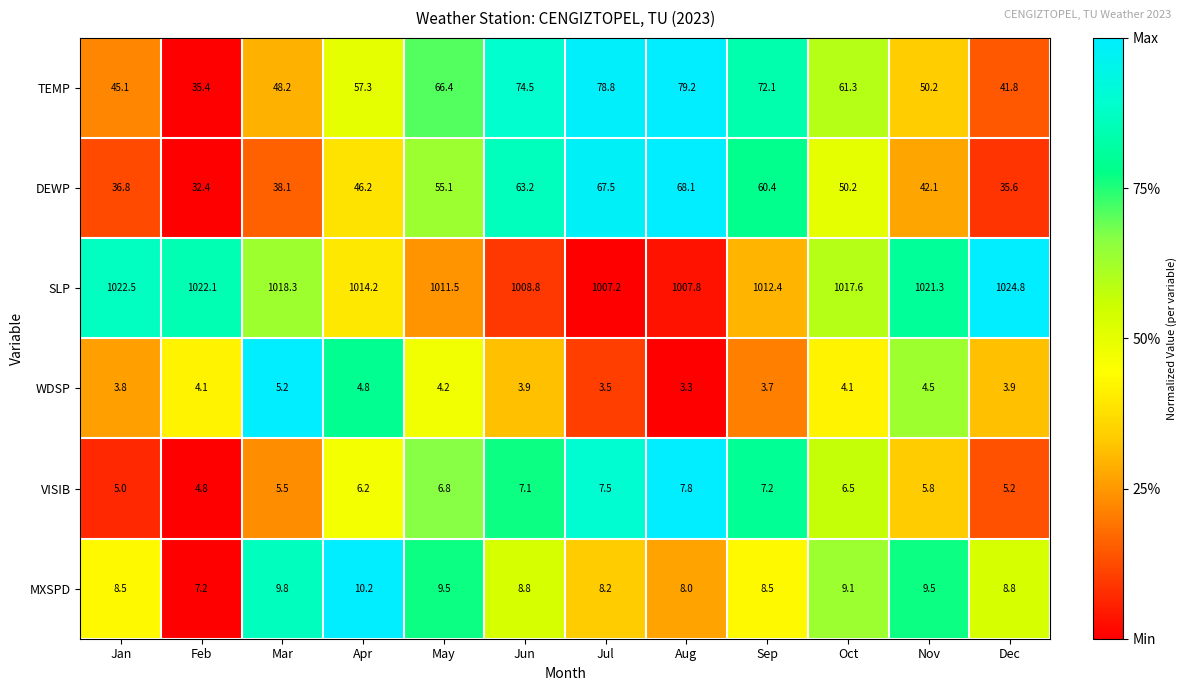

What is the sum of the DEWP values at Oct and Jun?

113.4